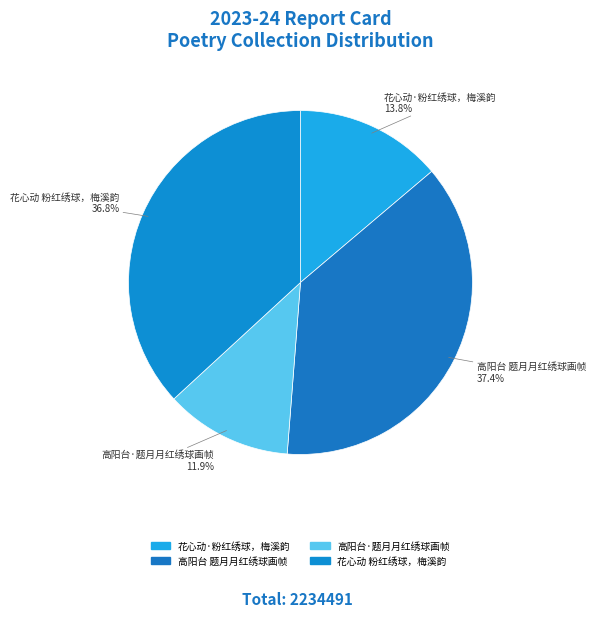

What is the total percentage of 高阳台·题月月红绣球画帧 and 高阳台 题月月红绣球画帧?

49.3%